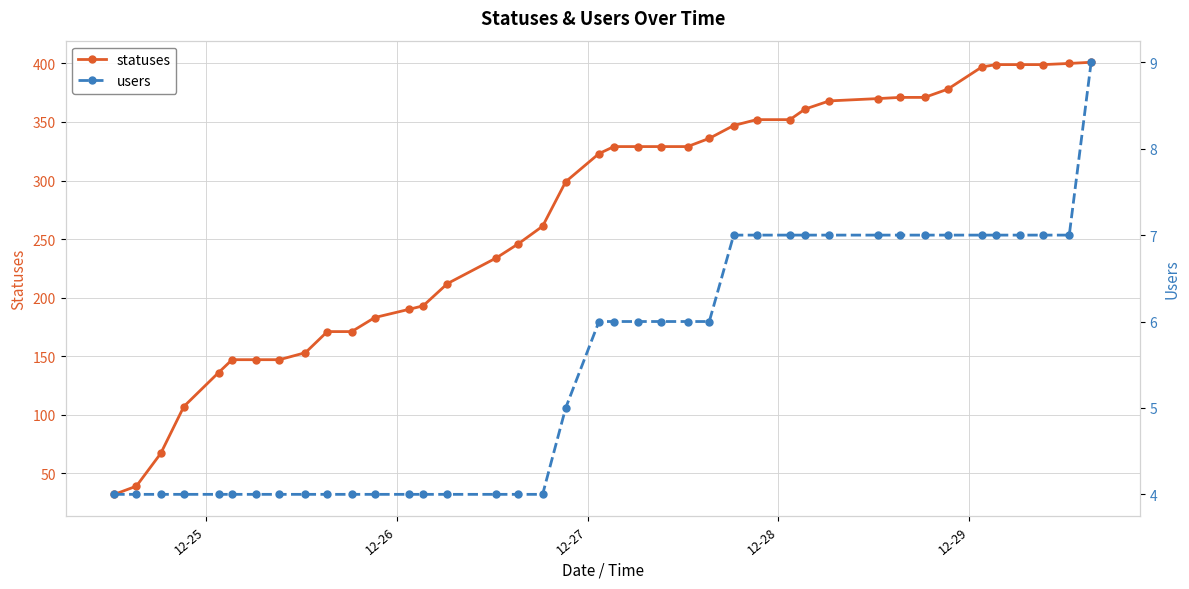

True or false: statuses and users cross at least once.

False